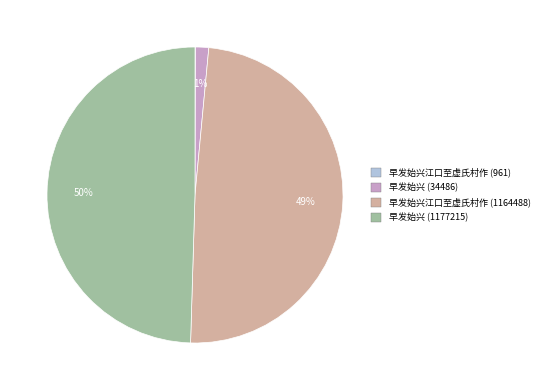

To the nearest percent, what percentage of the pie is 早发始兴 (1177215)?

50%